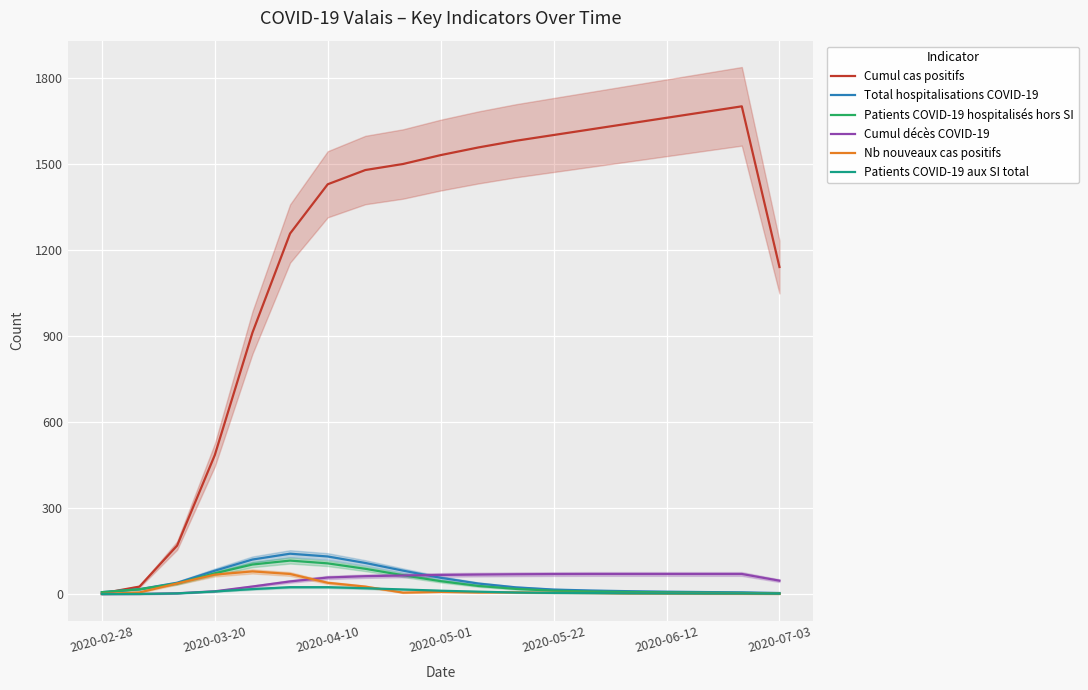

True or false: Cumul cas positifs and Cumul décès COVID-19 intersect in this chart.

False